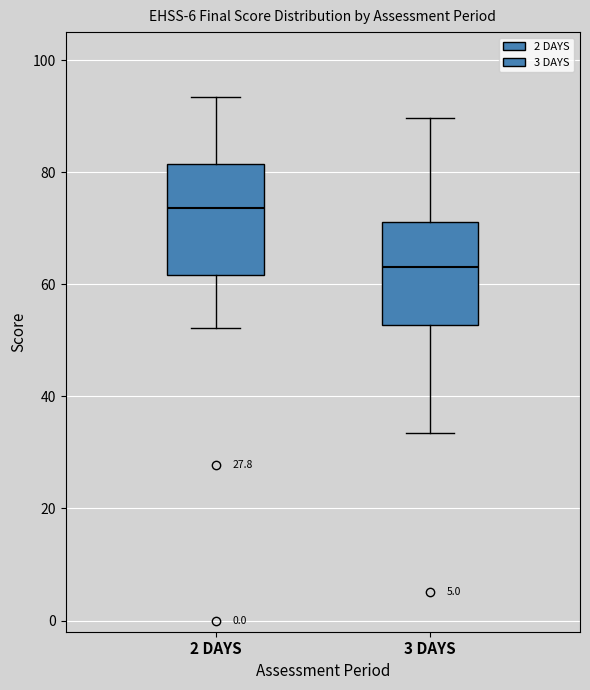

Where is the lower edge of the box for 3 DAYS on the y-axis? The values are not printed on the chart, so give them approximately, as read against the axis.

52